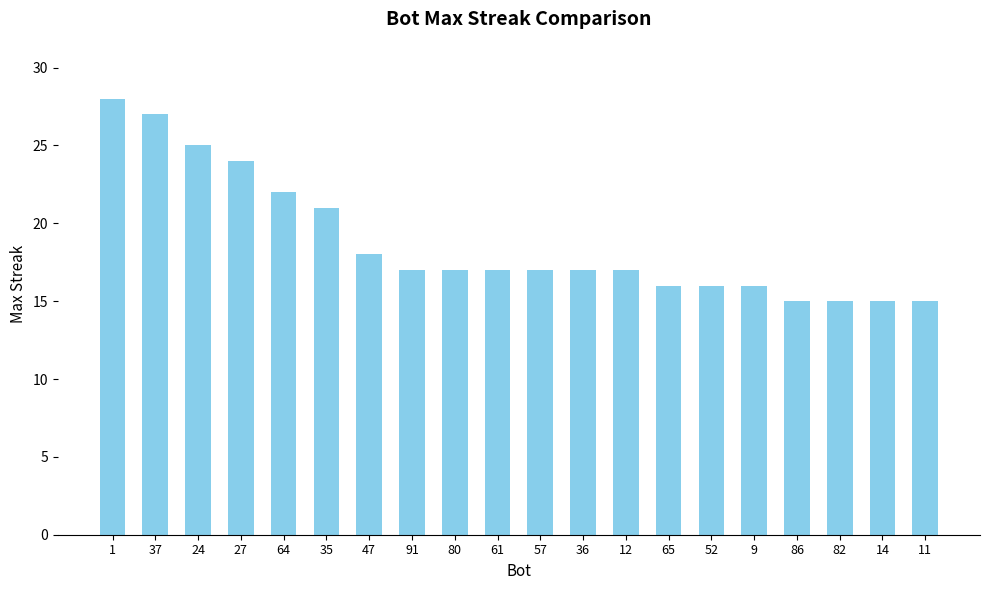

What value does the data have at 36, to the nearest 5?

15